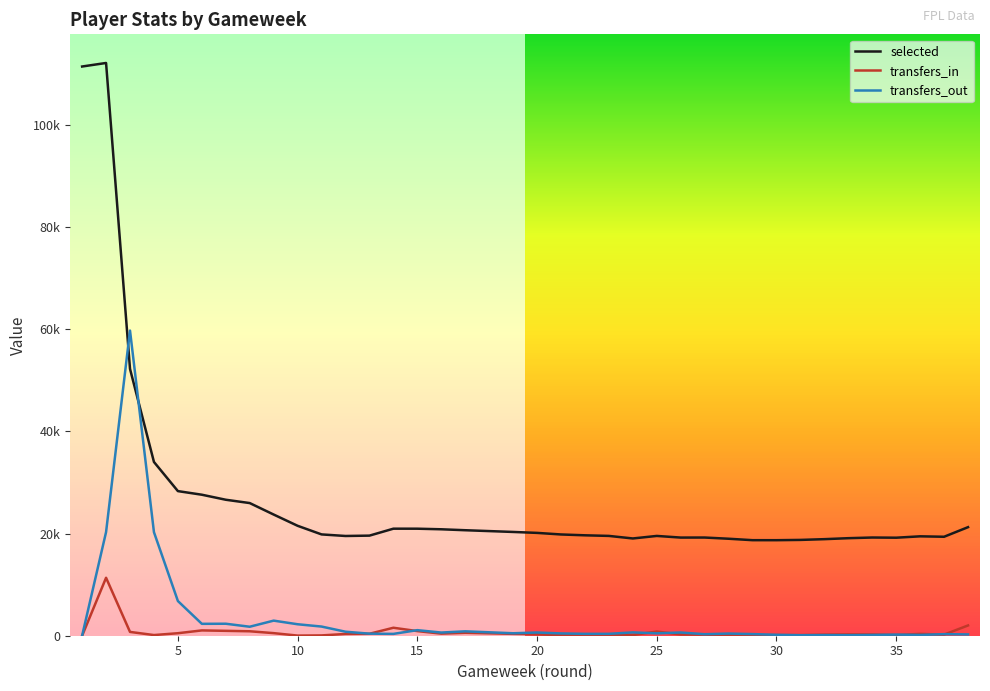

Where do transfers_in and transfers_out first cross each other?

13 and 14